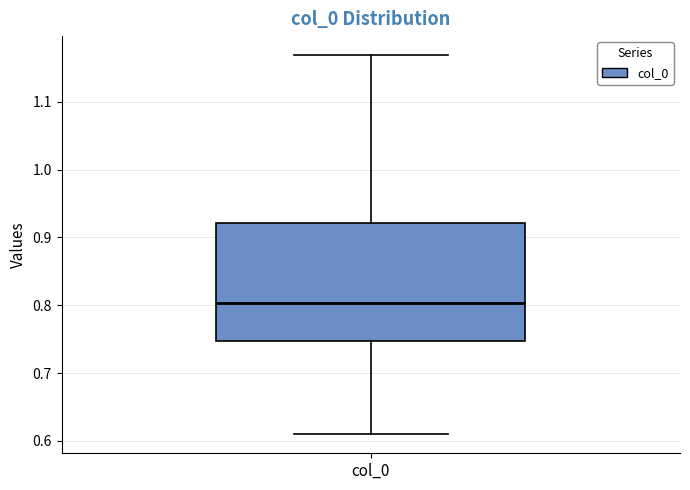

Where is the upper edge of the box for col_0 on the y-axis? The values are not printed on the chart, so give them approximately, as read against the axis.

0.92